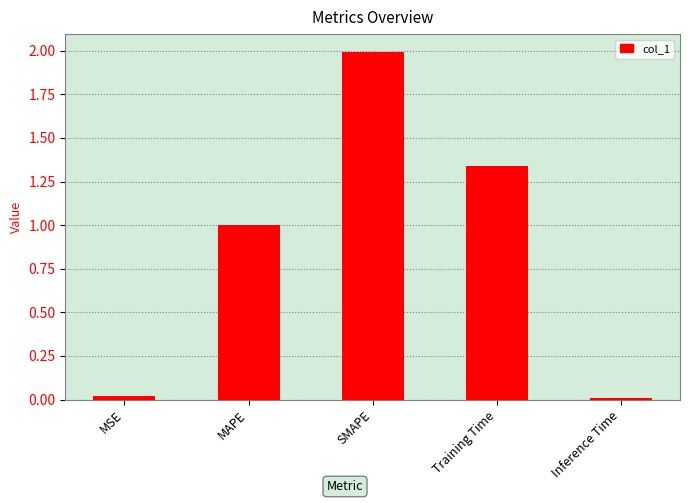

Which has a higher value, MAPE or Inference Time?

MAPE